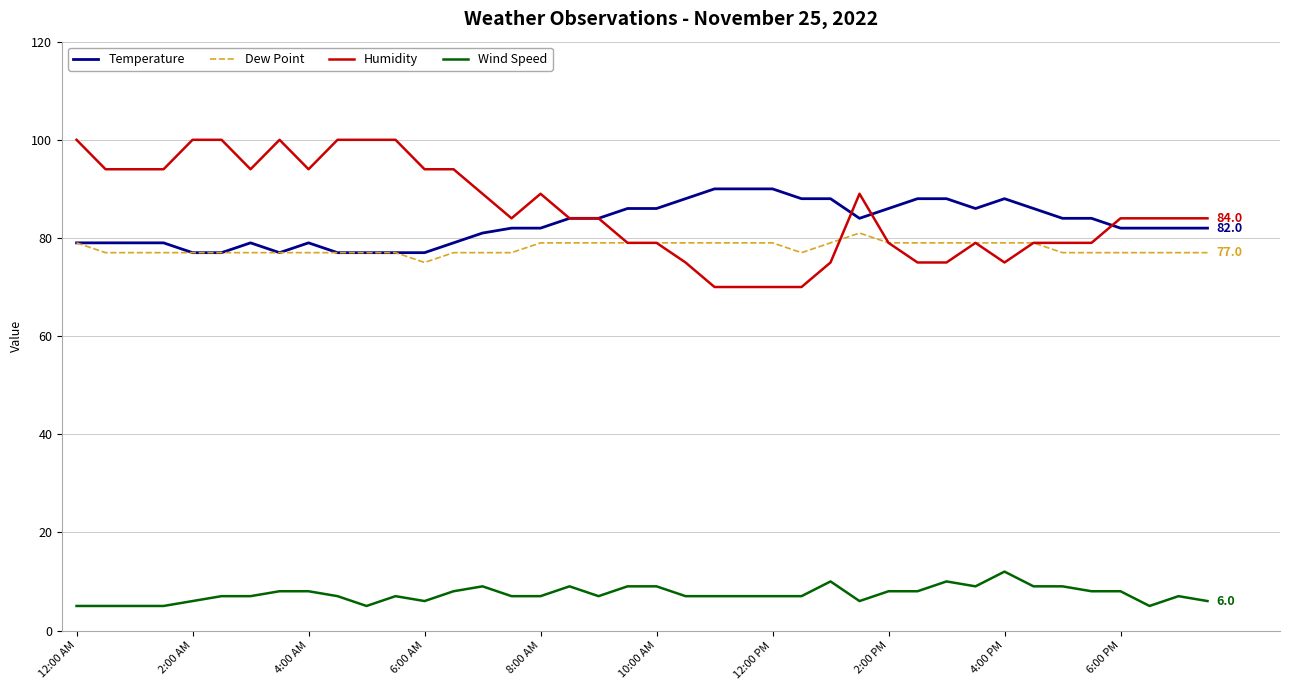

Which series has the largest range (max minus min)?

Humidity